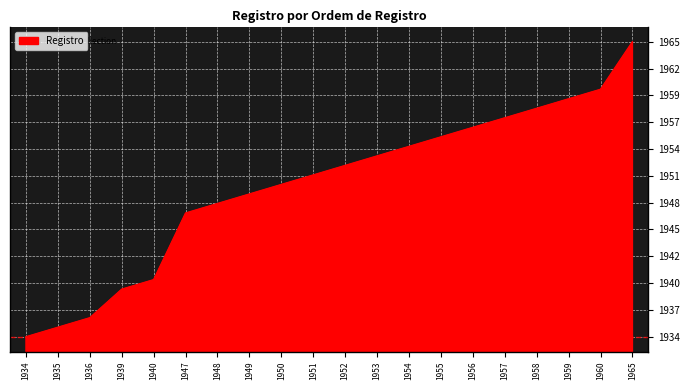

Read the value at 1958.

1958